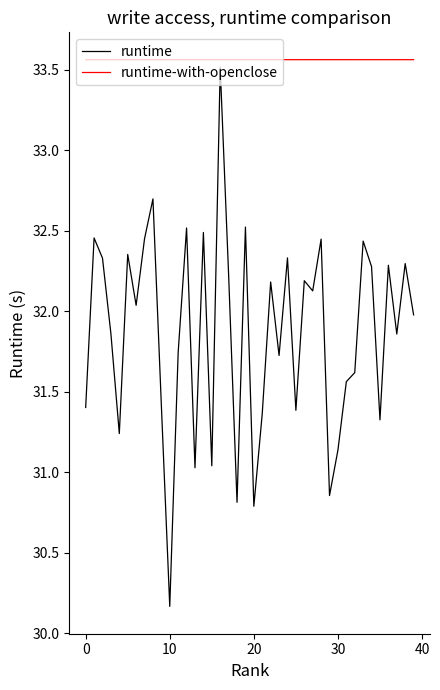

Rank the series by their average value, from highest to lowest.

runtime-with-openclose, runtime